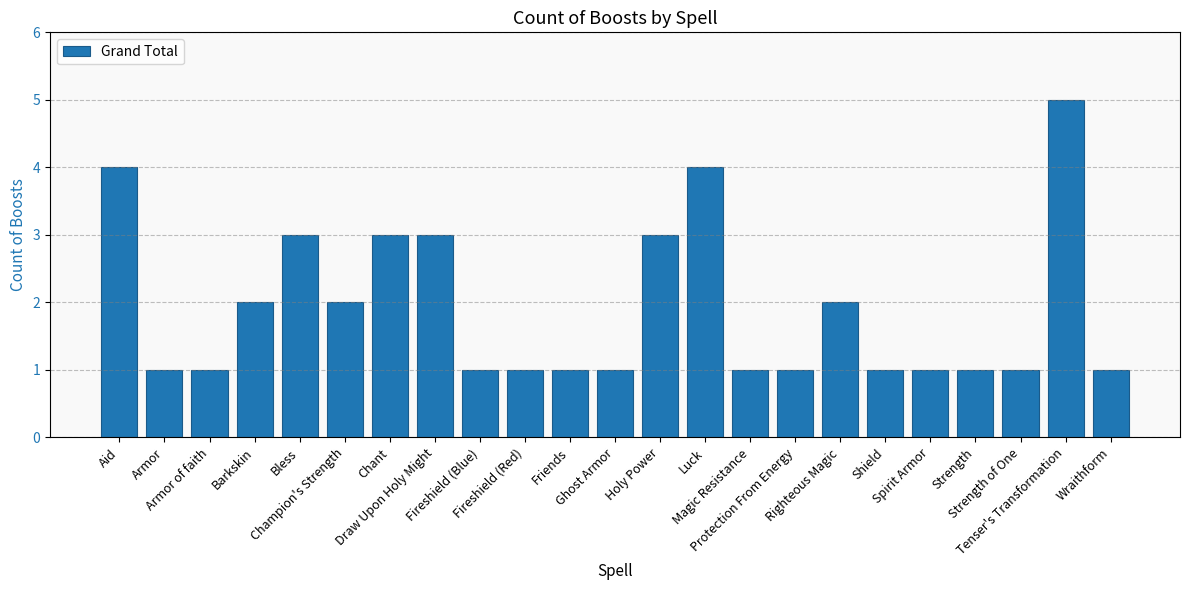

What is the sum of all values?

44